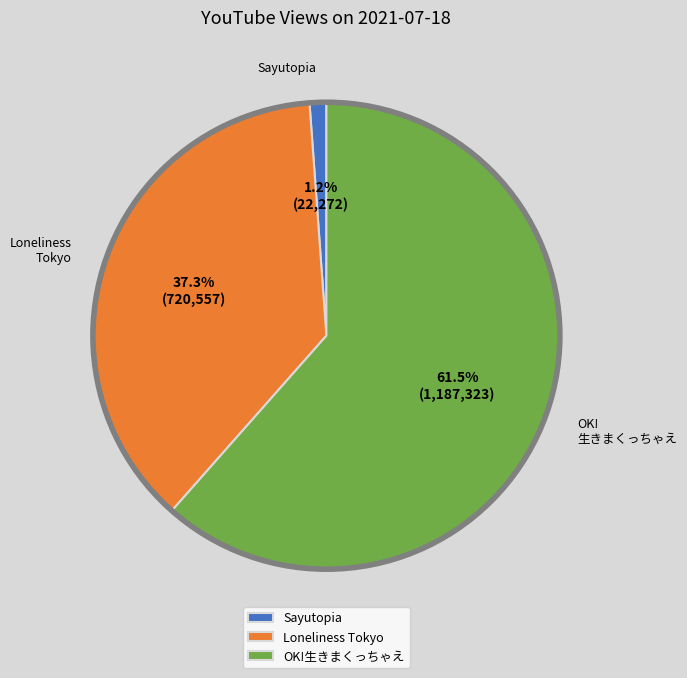

Between Sayutopia and OK!生きまくっちゃえ, which is larger?

OK!生きまくっちゃえ